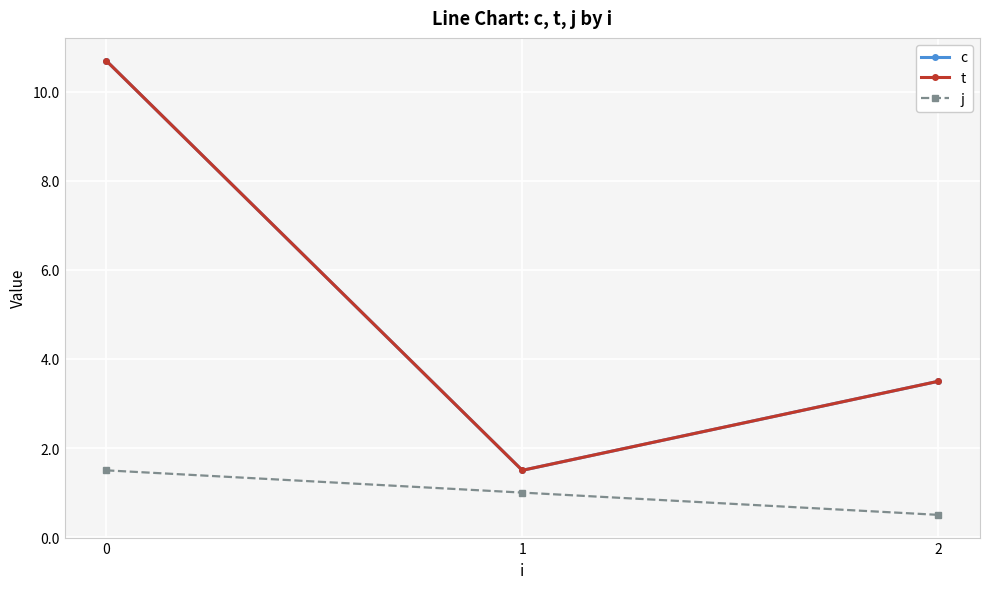

How many lines are shown in the chart?

3